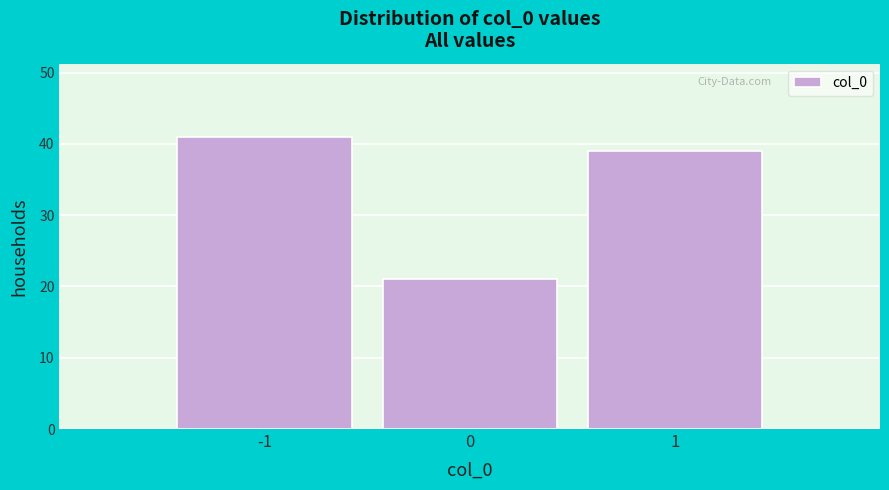

Reading left to right, transcribe this chart: for each bar, give the range it covers on the x-axis and its height. The values are not printed on the chart, so give them approximately, as read against the axis.

-1.5 to -0.5: 41
-0.5 to 0.5: 21
0.5 to 1.5: 39